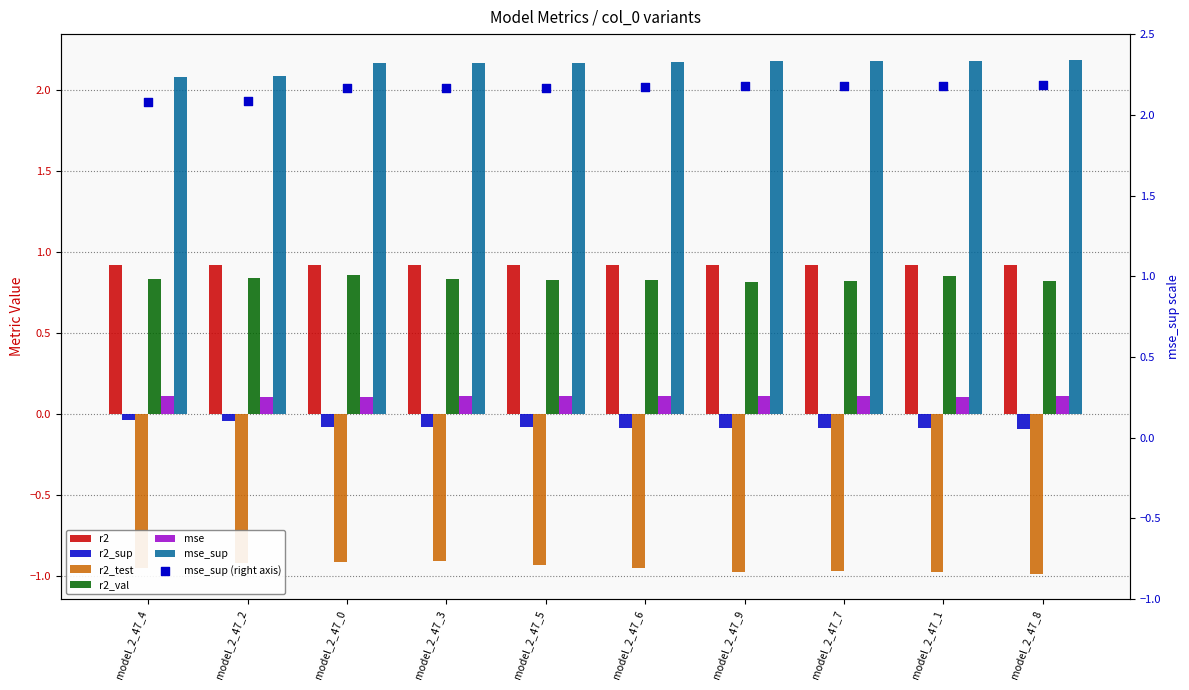

Which series reaches the minimum Y coordinate?

r2_test